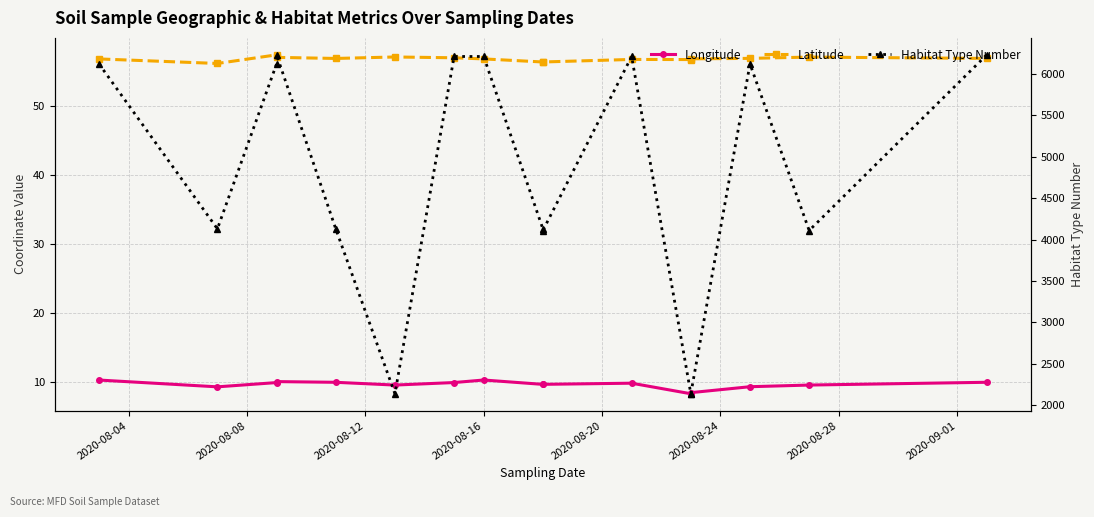

Is this an area chart (filled region under the line)?

No